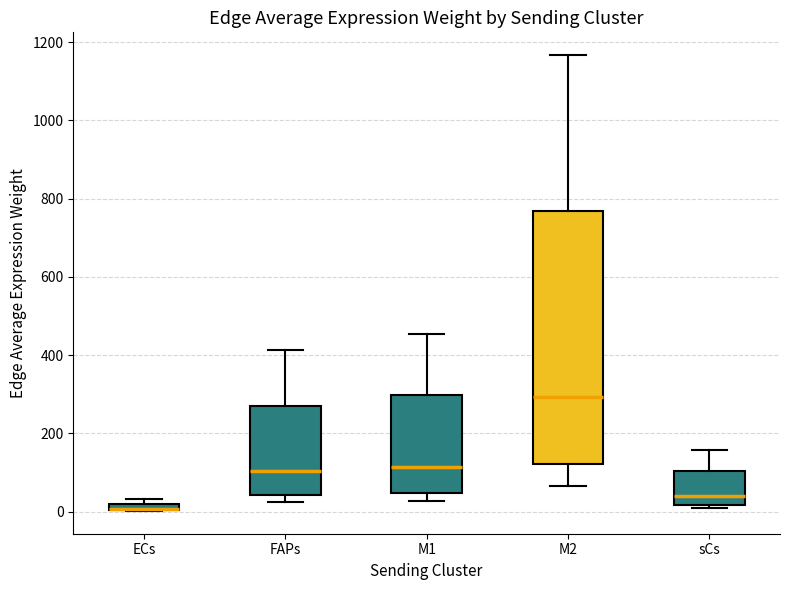

Where does the median line of the box for M1 sit on the y-axis? The values are not printed on the chart, so give them approximately, as read against the axis.

120